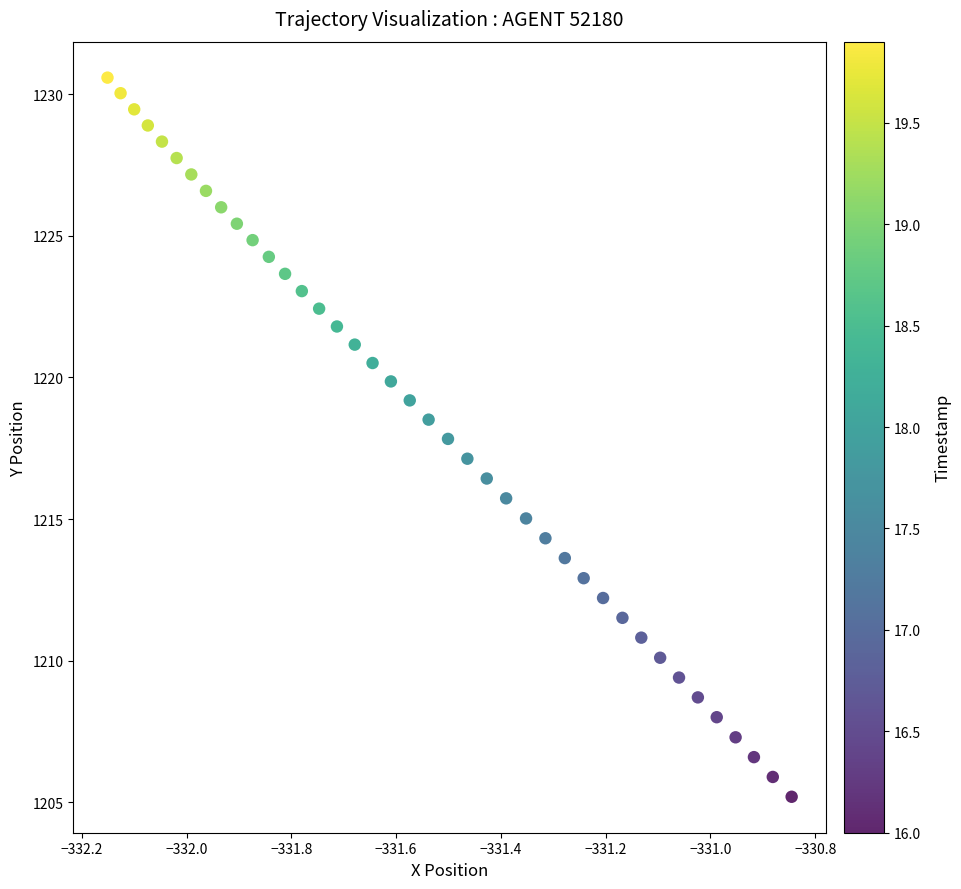

What is the range of Y values (max minus min)?

25.4